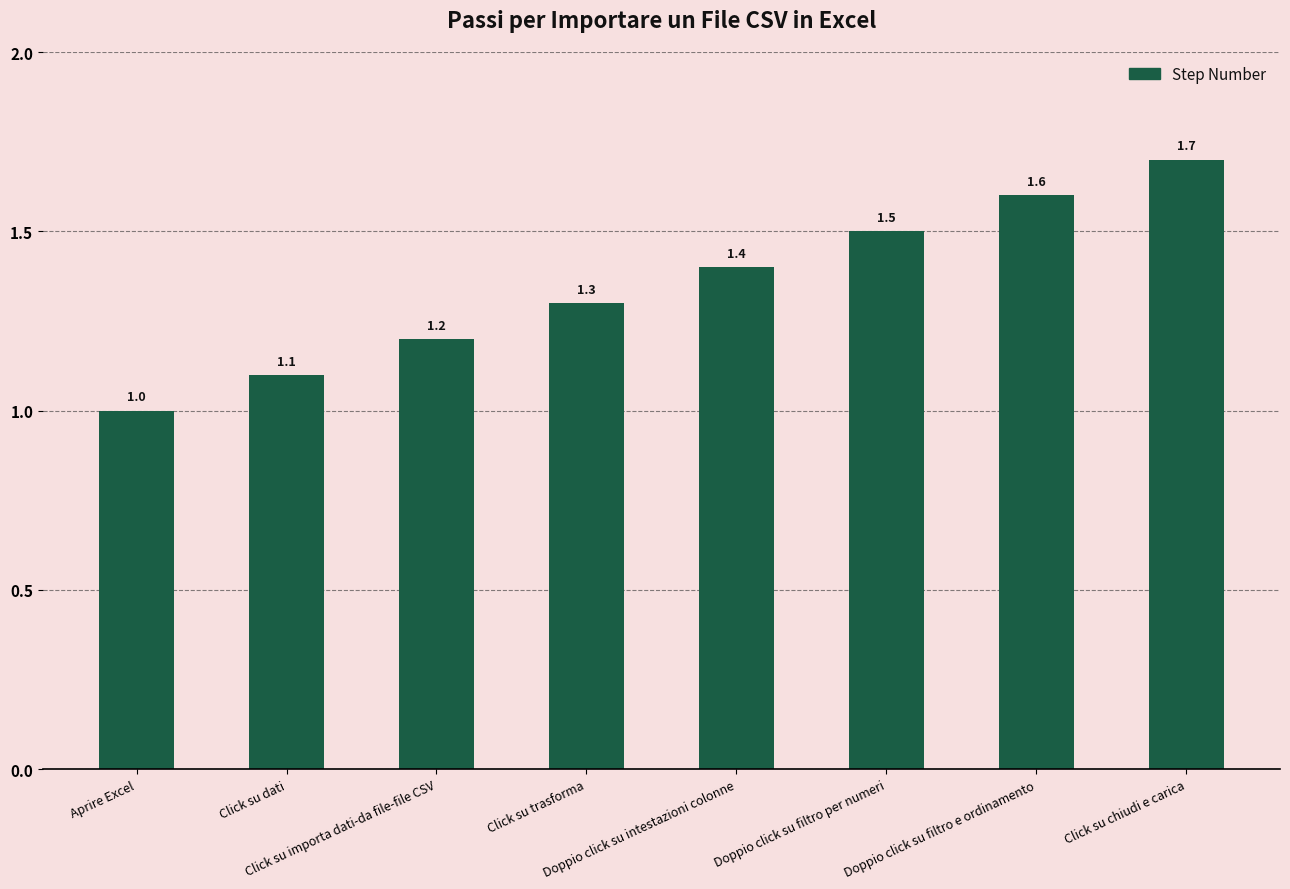

Reading left to right, list all the values displayed in this chart.

Aprire Excel=1.0	Click su dati=1.1	Click su importa dati-da file-file CSV=1.2	Click su trasforma=1.3	Doppio click su intestazioni colonne=1.4	Doppio click su filtro per numeri=1.5	Doppio click su filtro e ordinamento=1.6	Click su chiudi e carica=1.7